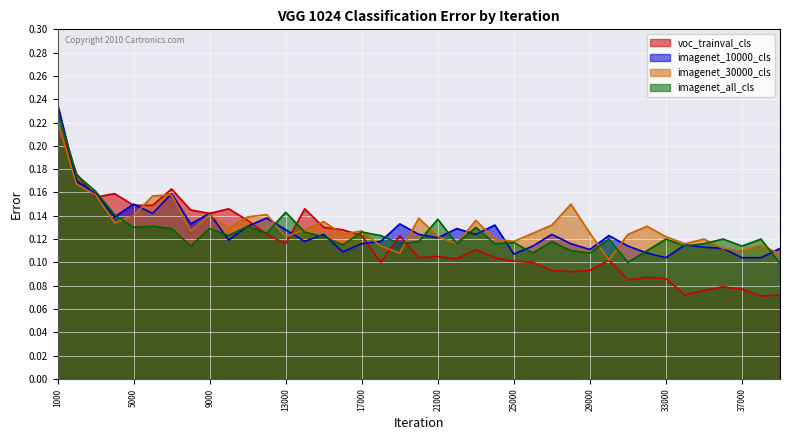

Rank the categories by imagenet_30000_cls value from highest to lowest.

1000, 2000, 3000, 7000, 6000, 28000, 9000, 12000, 5000, 11000, 20000, 23000, 15000, 4000, 27000, 32000, 10000, 14000, 8000, 17000, 26000, 29000, 16000, 31000, 13000, 21000, 33000, 24000, 35000, 25000, 22000, 34000, 38000, 18000, 36000, 37000, 19000, 39000, 30000